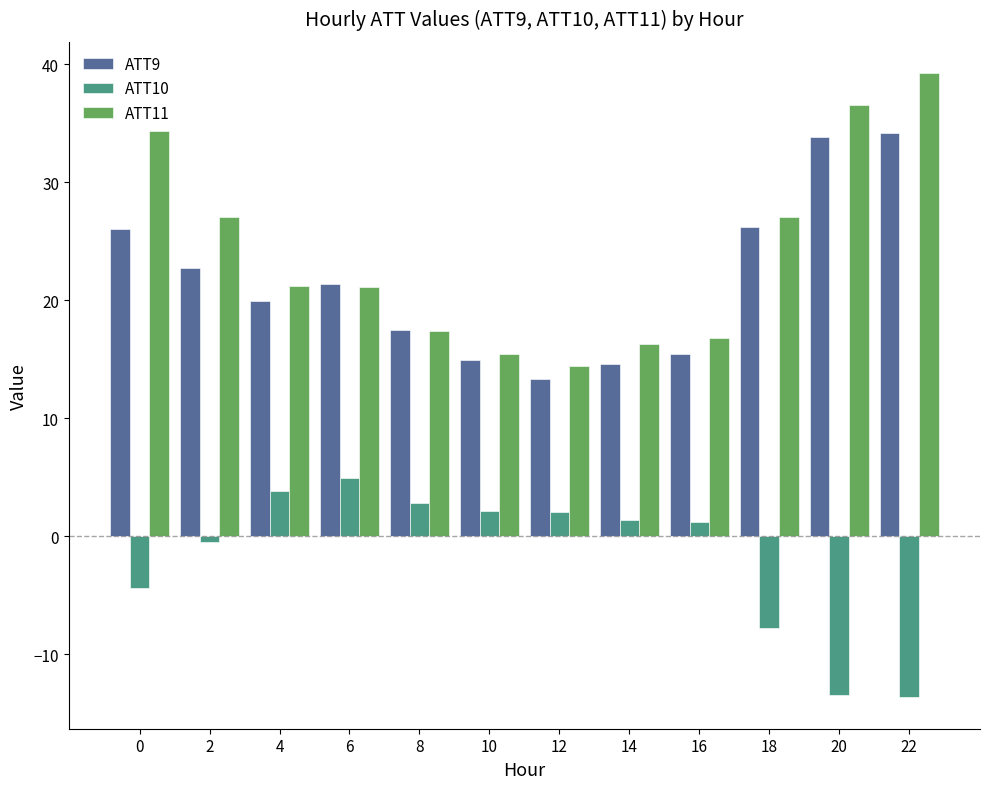

What is the difference between the ATT10 values at 4 and 18?

11.6